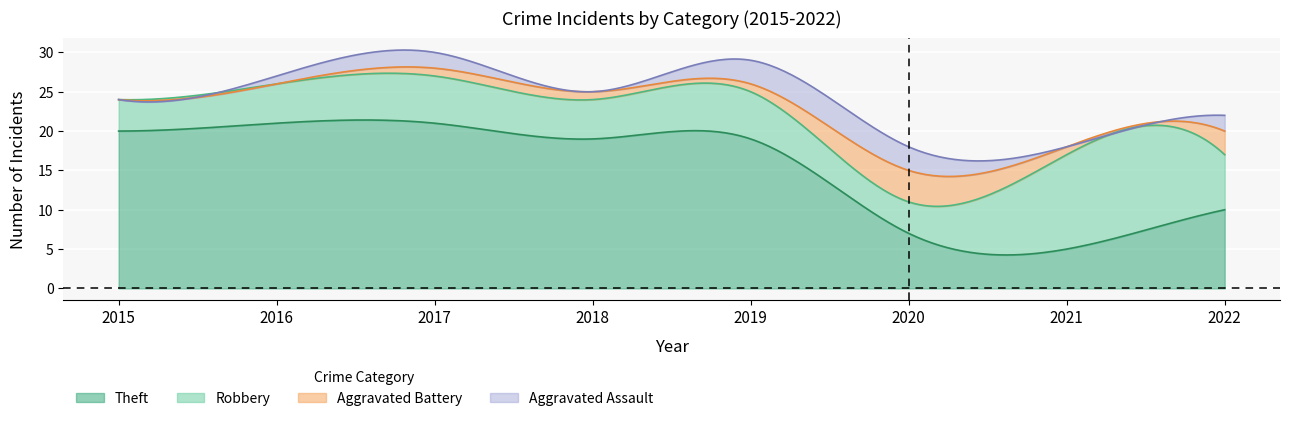

What is the maximum value for Aggravated Assault?

3